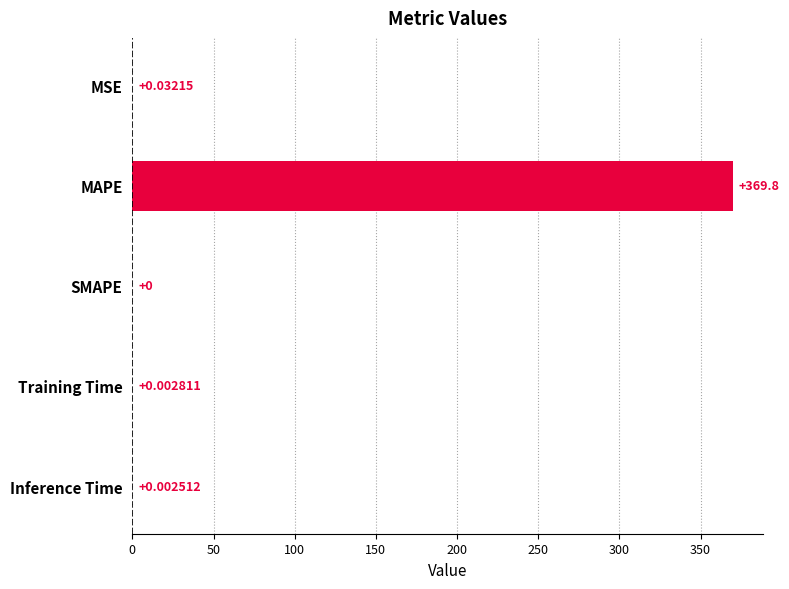

What is the change in value from MAPE to Inference Time?

-369.8